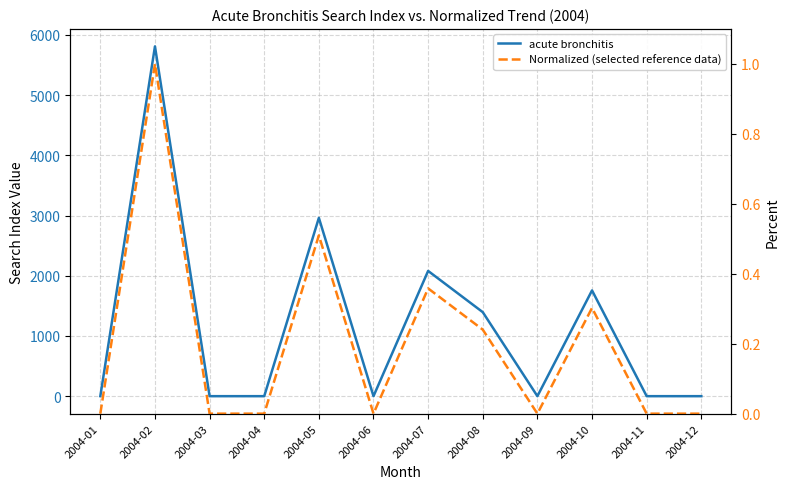

What is the greatest value displayed?

5809.7